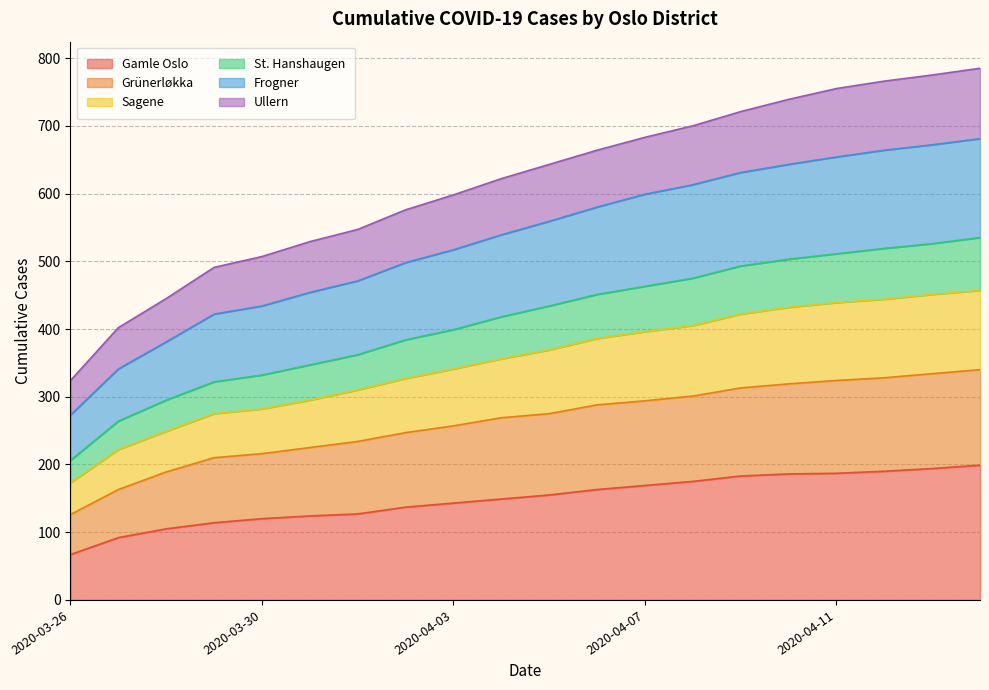

Where does the Sagene series first go above 369?

2020-04-06